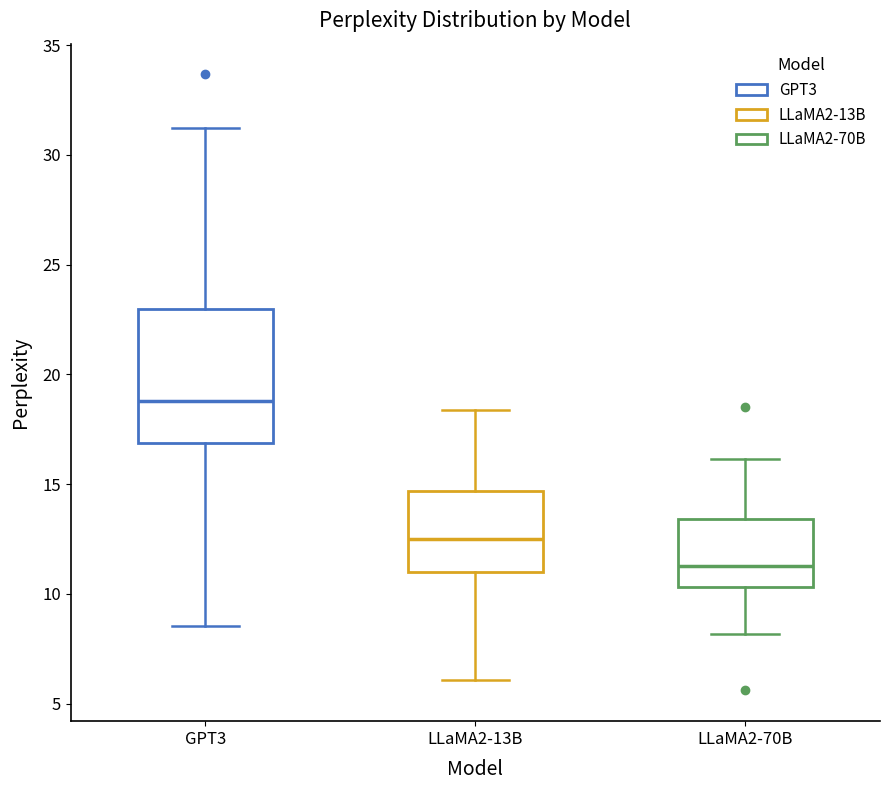

Which box is the tallest, from its lower edge to its upper edge?

GPT3